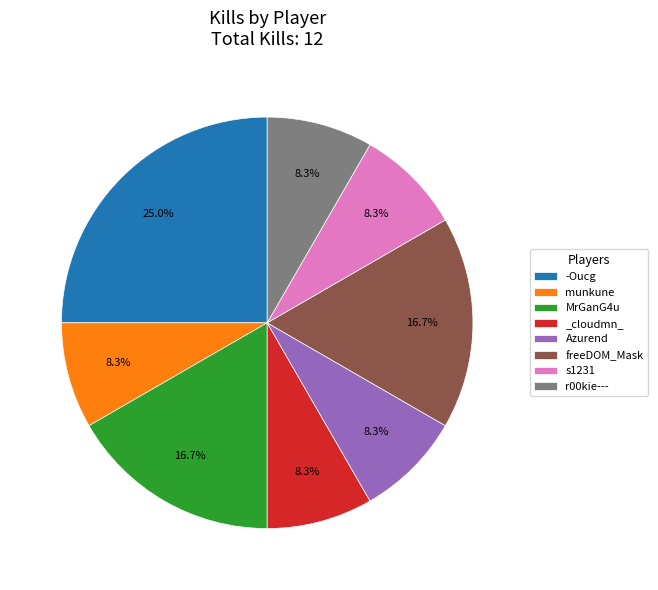

To the nearest percent, what is the difference between the largest and smallest slice percentages?

17%